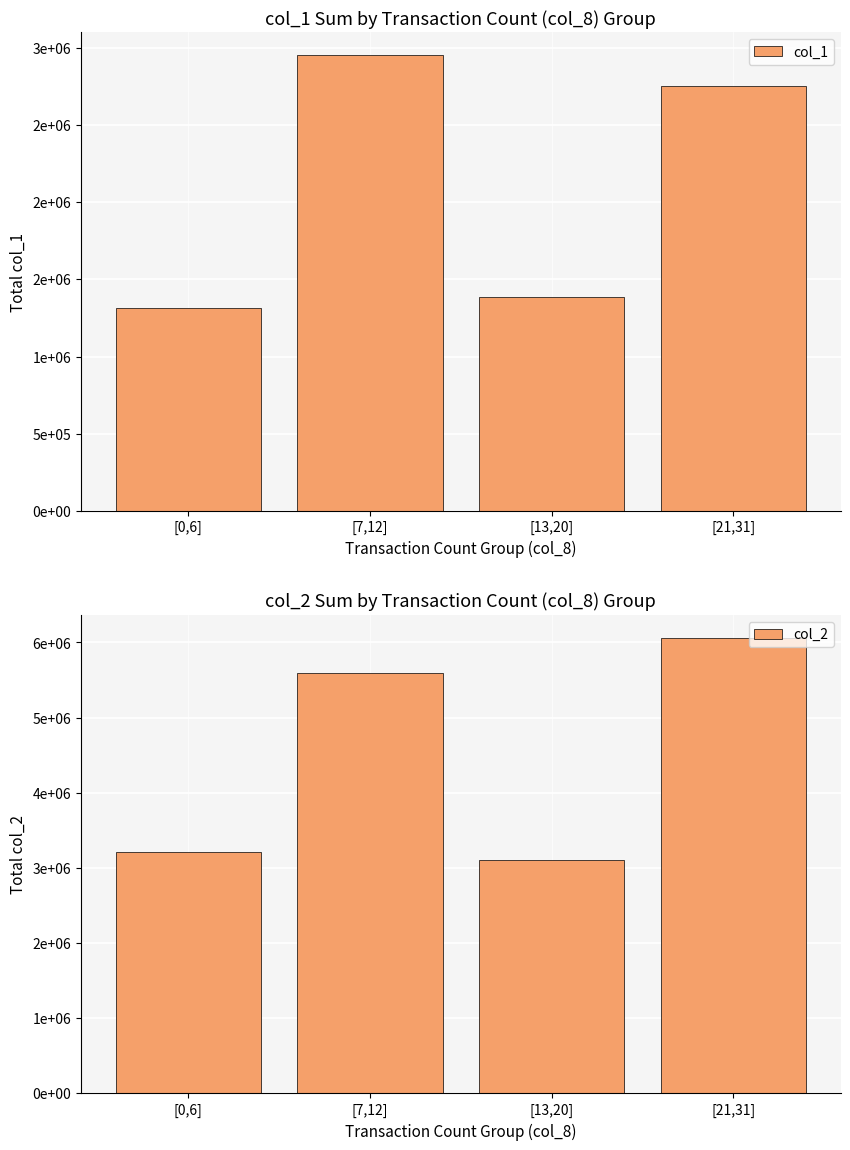

At [0,6], list the series in order from largest to smallest.

col_2, col_1